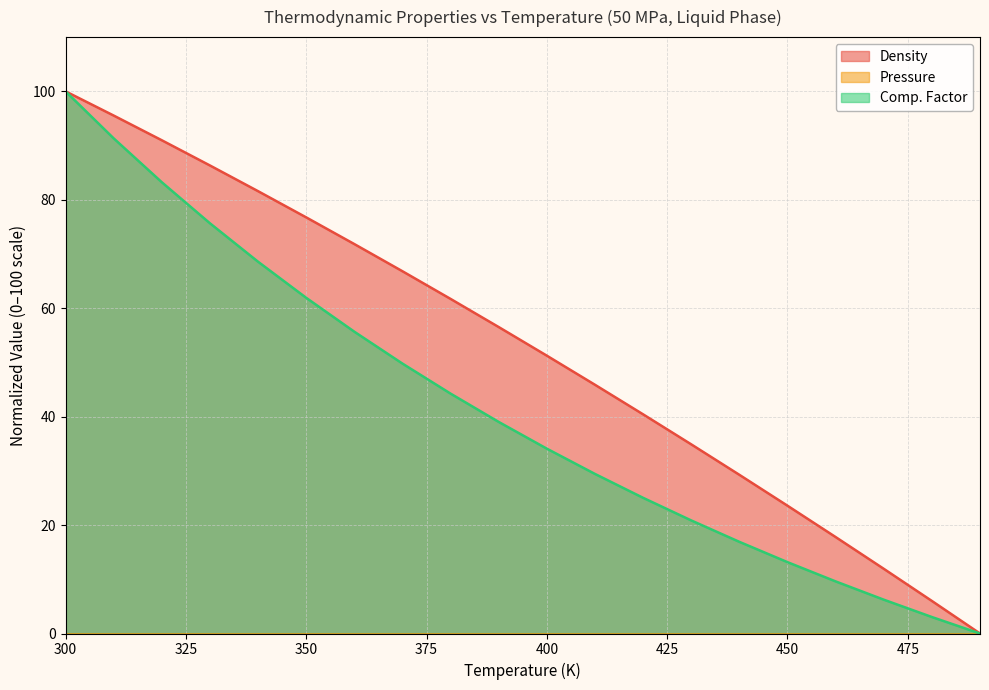

True or false: Density has a value of 13.1 at 440.

False